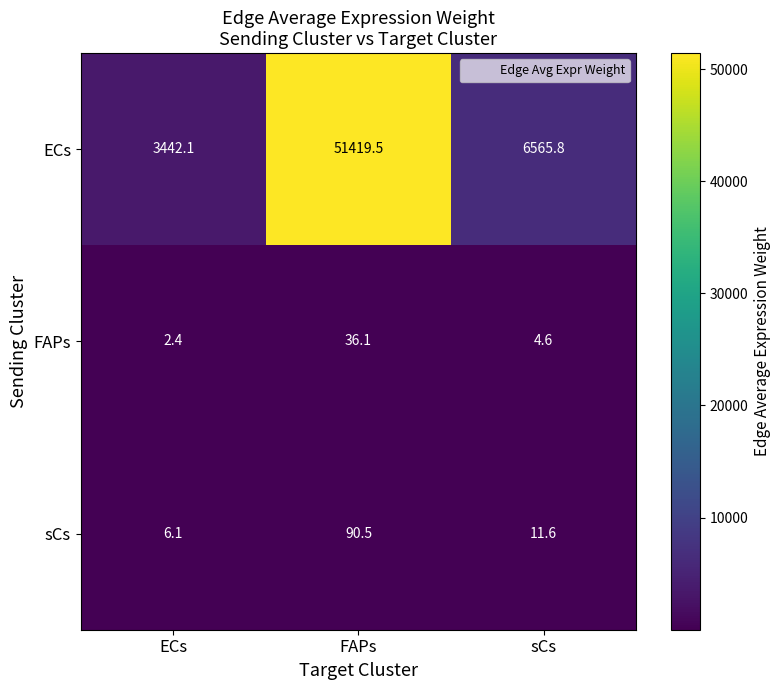

At FAPs, list the series in order from largest to smallest.

ECs, sCs, FAPs